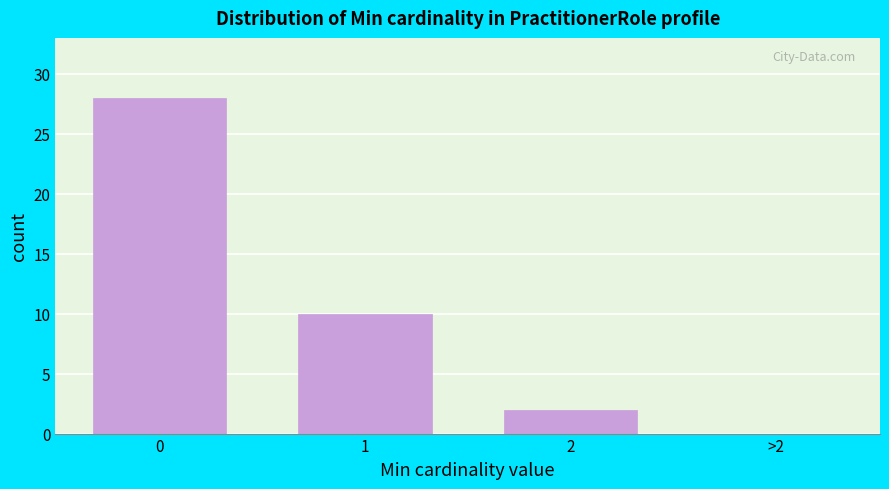

Reading left to right, transcribe all the data shown in this chart.

0=28	1=10	2=2	>2=0